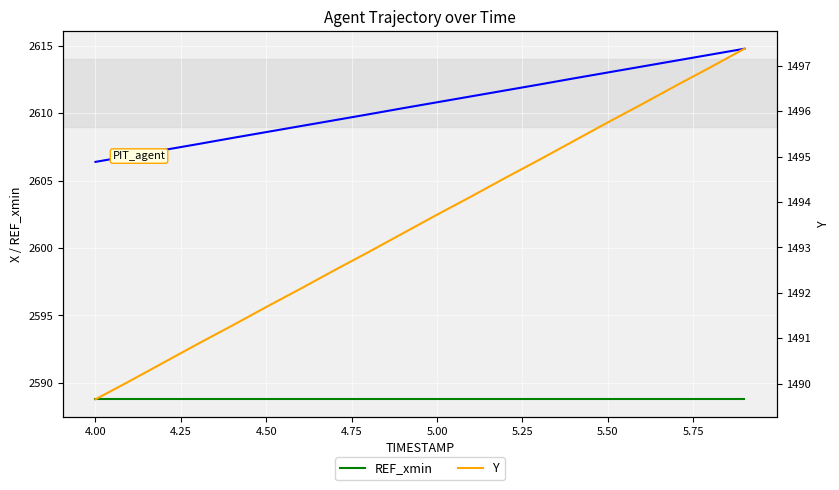

Rank the series at 4.50 from highest to lowest value.

X, REF_xmin, Y